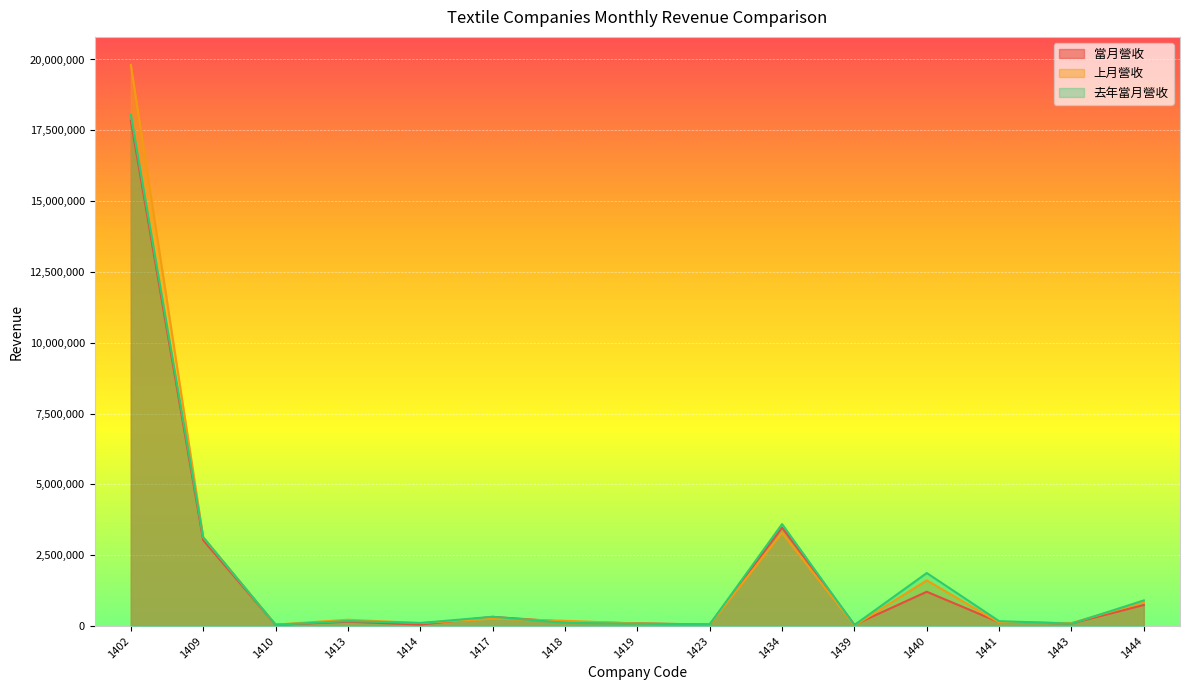

Which series has the largest total across all categories?

上月營收